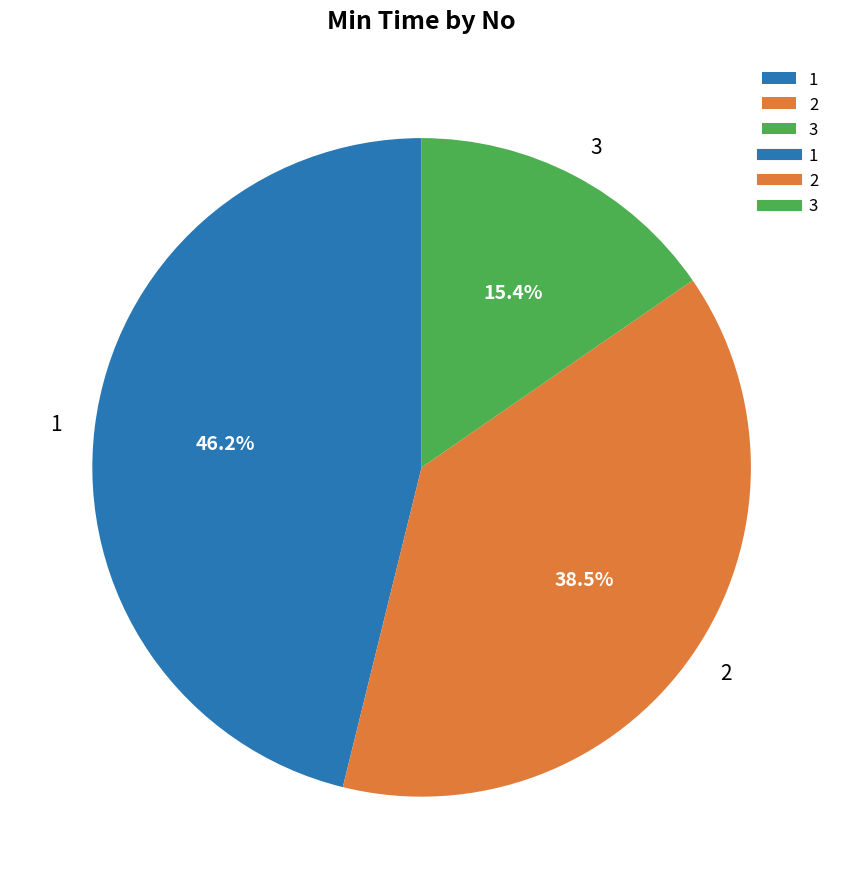

What is the ratio of the value at 3 to the value at 1?

0.3